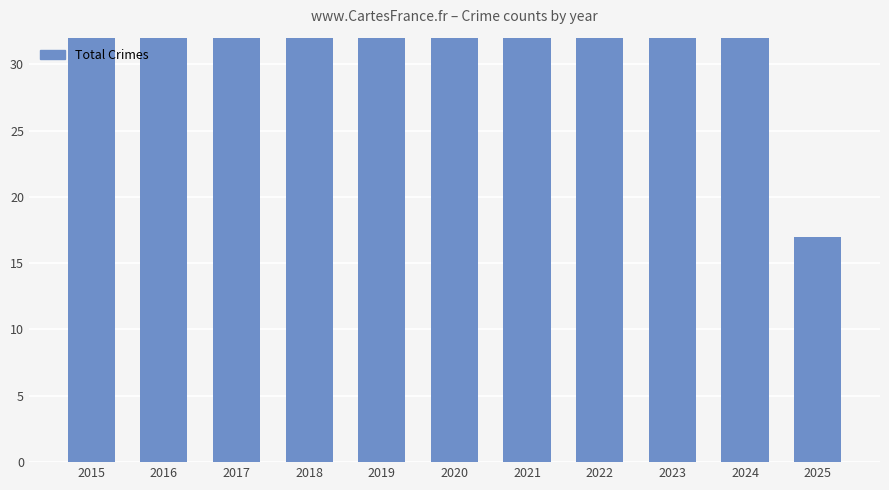

Which label corresponds to the largest value in the chart?

2024